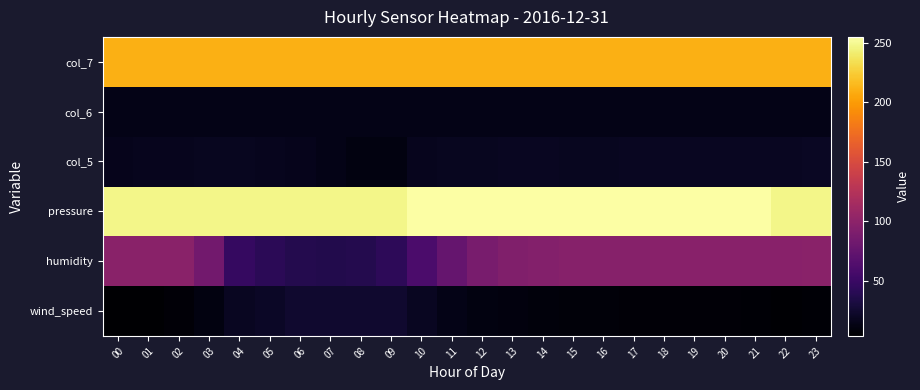

Reading left to right, extract all data points from this chart.

wind_speed: 00=3.5	01=4.1	02=6.7	03=11.2	04=18.9	05=21.0	06=24.1	07=24.1	08=24.8	09=24.2	10=18.8	11=14.0	12=10.6	13=9.4	14=8.7	15=8.4	16=7.8	17=7.1	18=6.9	19=7.4	20=6.7	21=5.8	22=5.4	23=5.5
humidity: 00=98.2	01=98.4	02=98.5	03=83.8	04=47.5	05=41.2	06=37.1	07=36.8	08=37.6	09=42.2	10=60.4	11=75.7	12=87.0	13=92.5	14=94.5	15=96.0	16=96.3	17=96.3	18=97.1	19=97.7	20=97.5	21=97.7	22=97.5	23=98.2
pressure: 00=248.0	01=248.0	02=248.0	03=248.0	04=248.0	05=248.0	06=248.0	07=248.0	08=248.0	09=248.0	10=255.0	11=255.0	12=255.0	13=255.0	14=255.0	15=255.0	16=255.0	17=255.0	18=255.0	19=255.0	20=255.0	21=255.0	22=248.0	23=248.0
col_5: 00=16.0	01=17.0	02=17.0	03=18.0	04=18.0	05=17.0	06=16.0	07=14.0	08=11.0	09=11.0	10=17.0	11=18.0	12=18.0	13=19.0	14=19.0	15=18.0	16=18.0	17=19.0	18=19.0	19=19.0	20=19.0	21=19.0	22=19.0	23=20.0
col_6: 00=13.8	01=13.7	02=13.7	03=13.7	04=13.7	05=13.7	06=13.7	07=13.7	08=13.8	09=13.8	10=13.9	11=14.1	12=14.1	13=14.1	14=14.1	15=14.2	16=14.2	17=14.1	18=14.1	19=14.1	20=14.1	21=14.1	22=14.1	23=14.1
col_7: 00=210.0	01=210.0	02=210.0	03=210.0	04=210.0	05=210.0	06=210.0	07=210.0	08=210.0	09=210.0	10=210.0	11=210.0	12=210.0	13=210.0	14=210.0	15=210.0	16=210.0	17=210.0	18=210.0	19=210.0	20=210.0	21=210.0	22=210.0	23=210.0